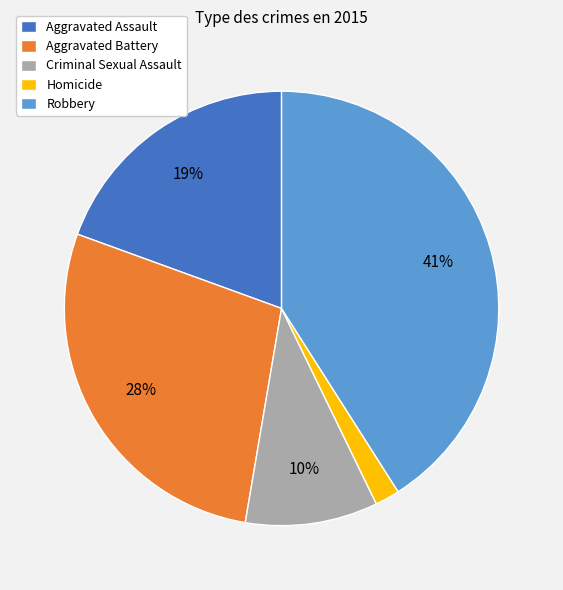

Does any single category account for the majority?

No